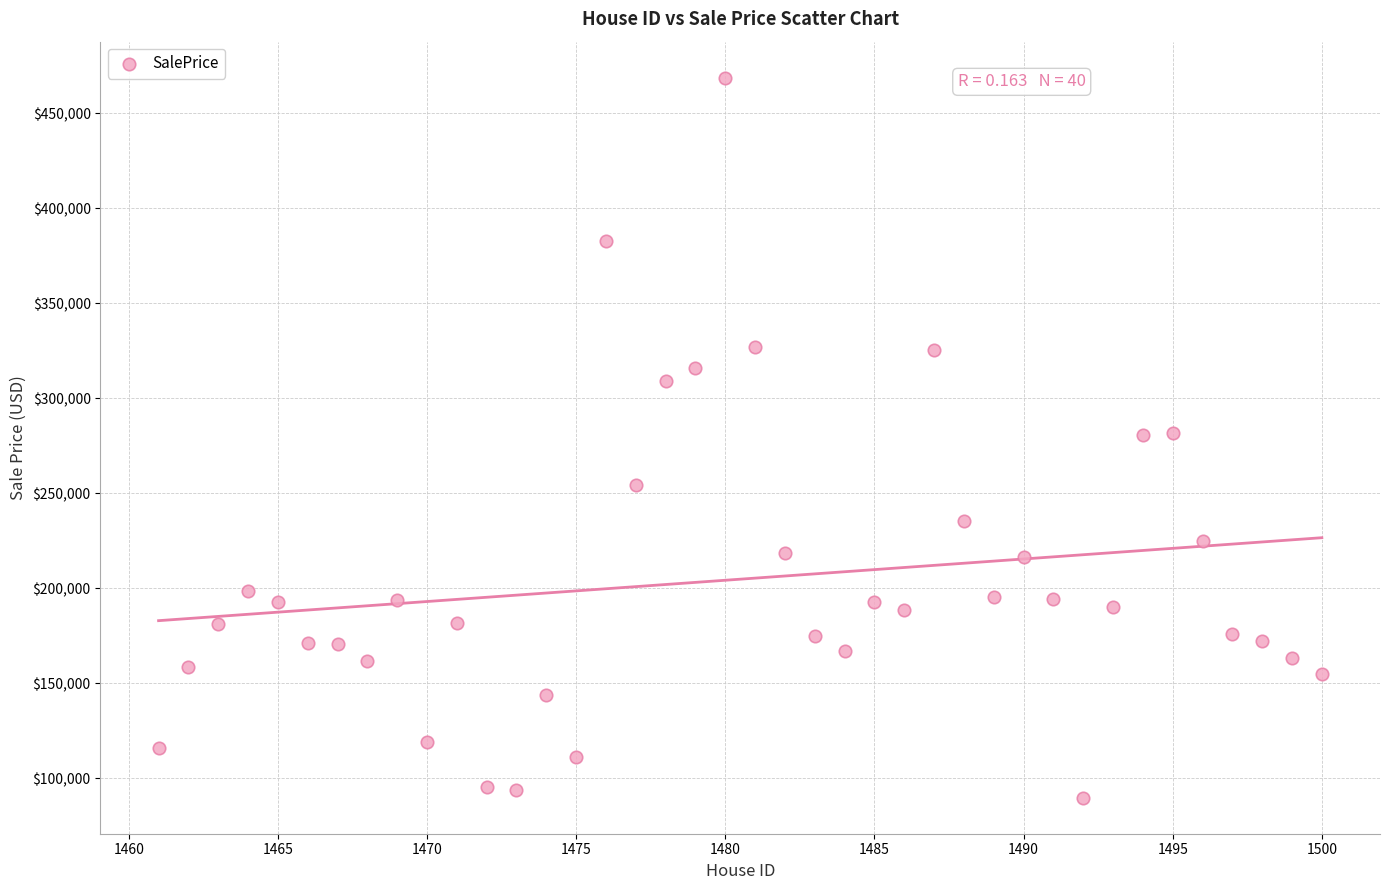

What is the range of X values (max minus min)?

39.0